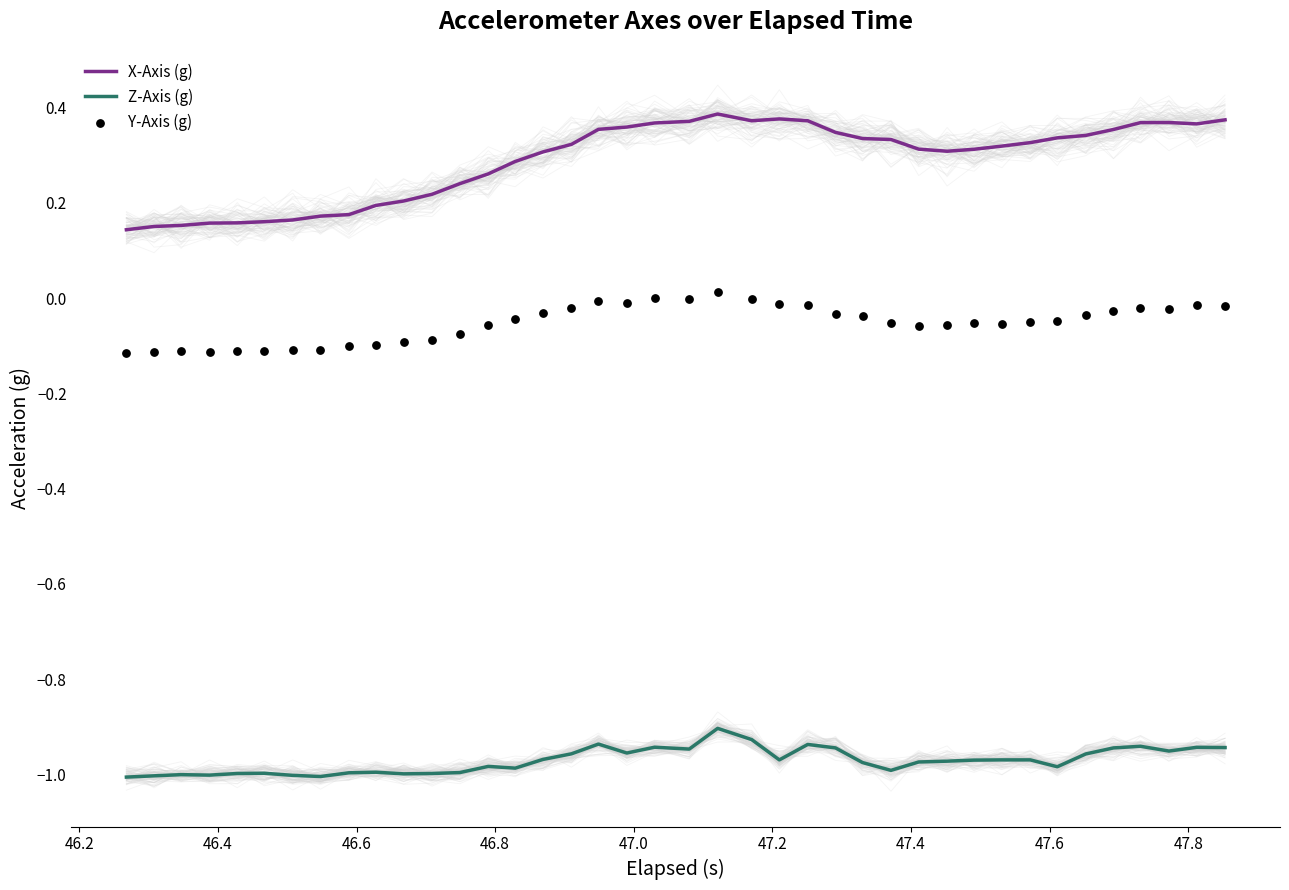

True or false: Z-Axis (g) and X-Axis (g) cross at least once.

False